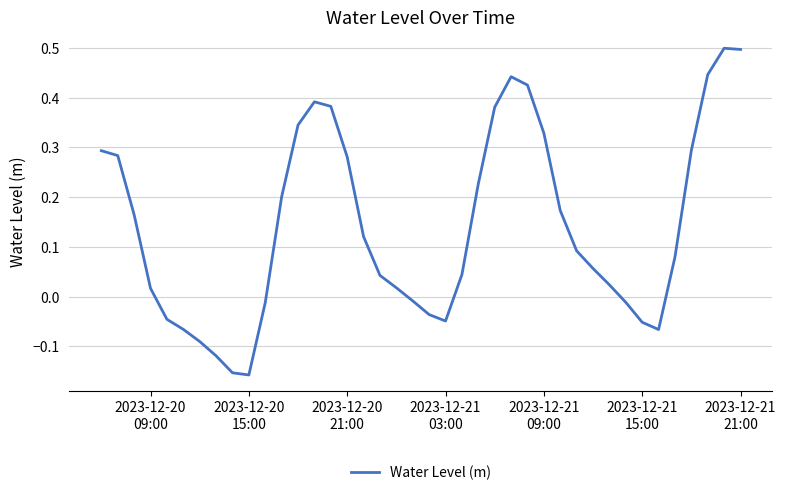

What is the greatest value displayed?

0.5